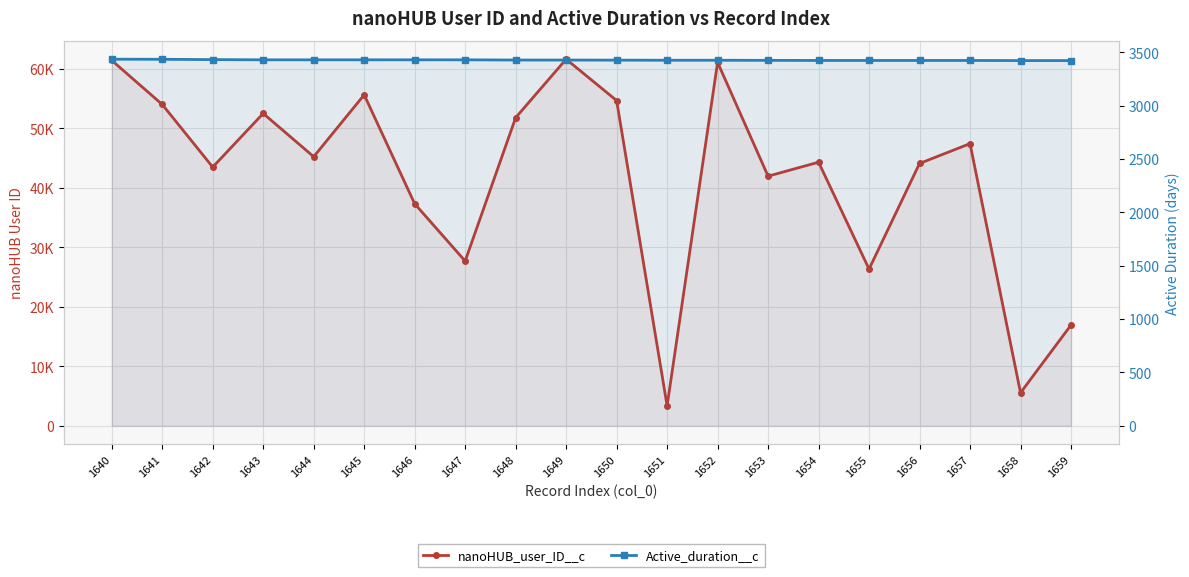

The nanoHUB_user_ID__c series shows 16938 at 1659. True or false?

True